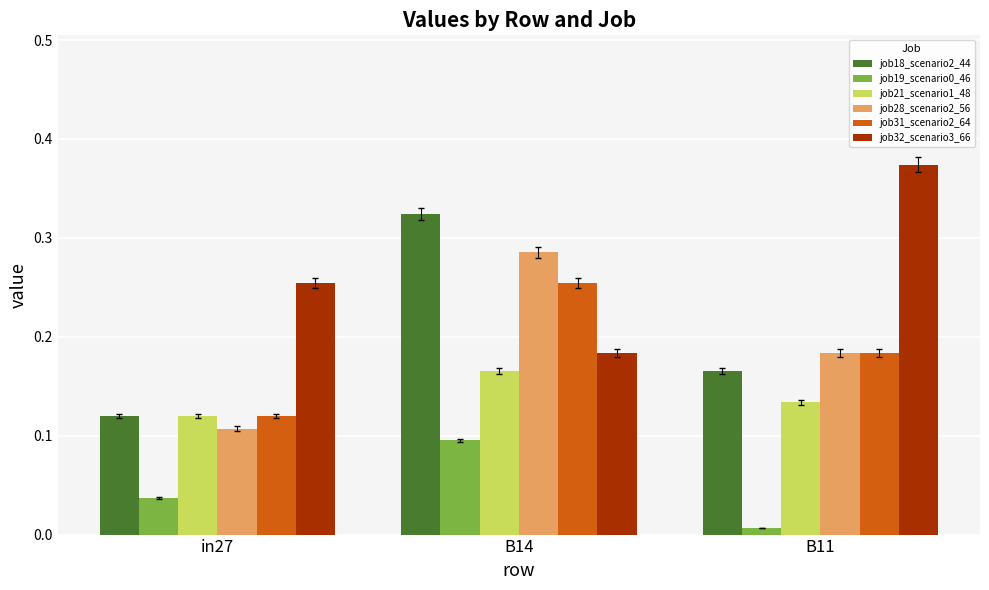

The job19_scenario0_46 series shows 0.0 at B14. True or false?

False